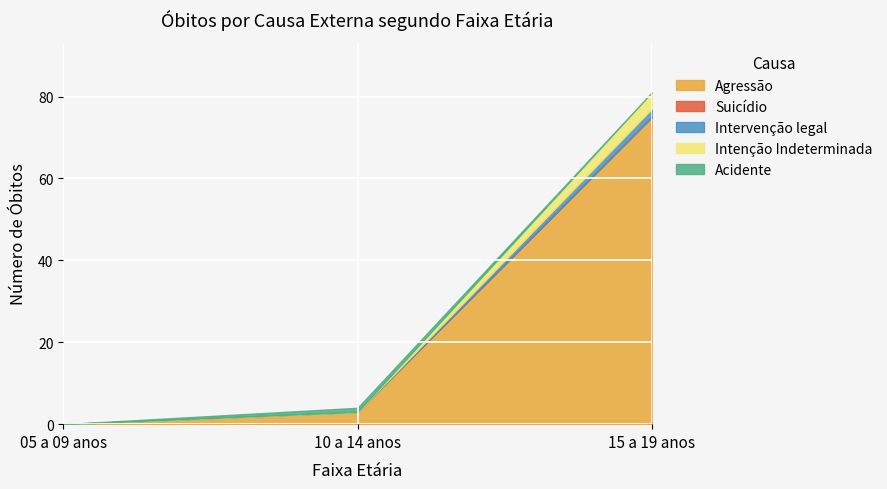

Does the chart display data point markers on the line(s)?

No